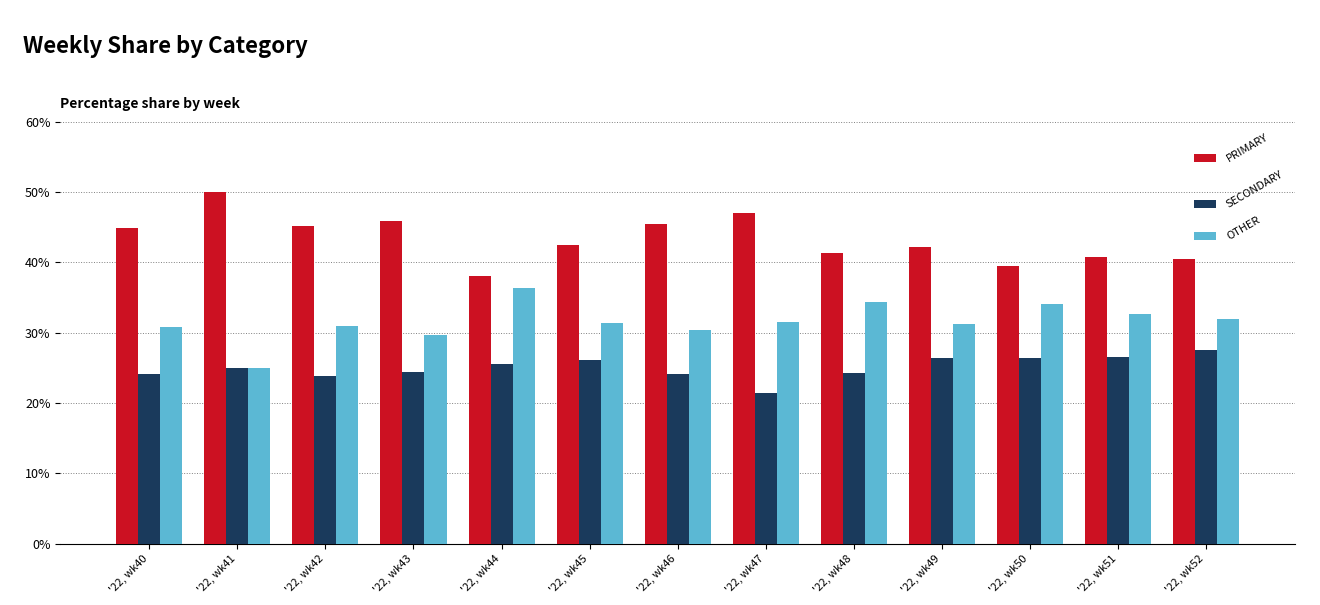

The value of OTHER at '22, wk48 is 56.8. True or false?

False